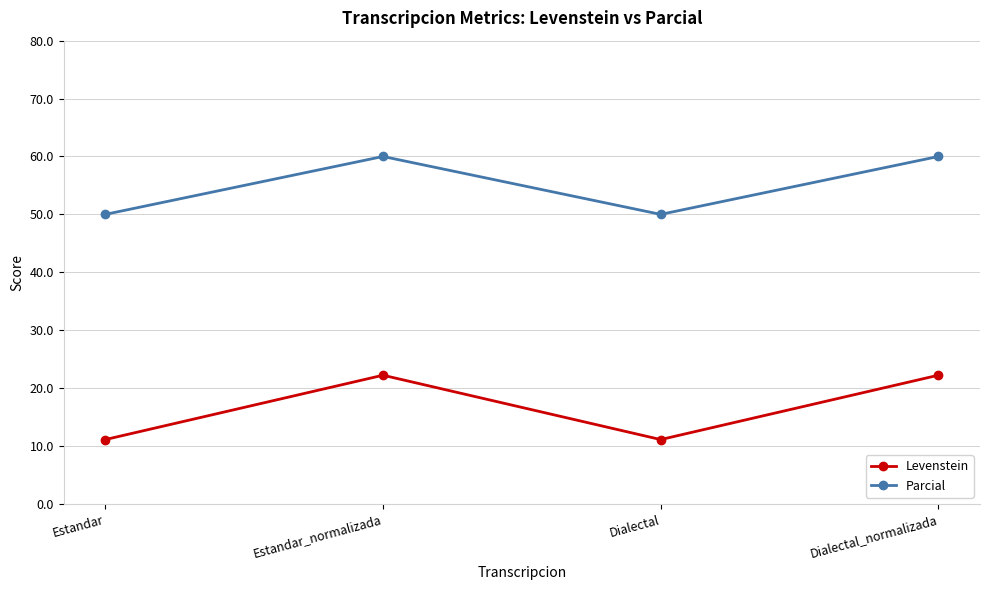

What is the lowest value of the Parcial series?

50.0